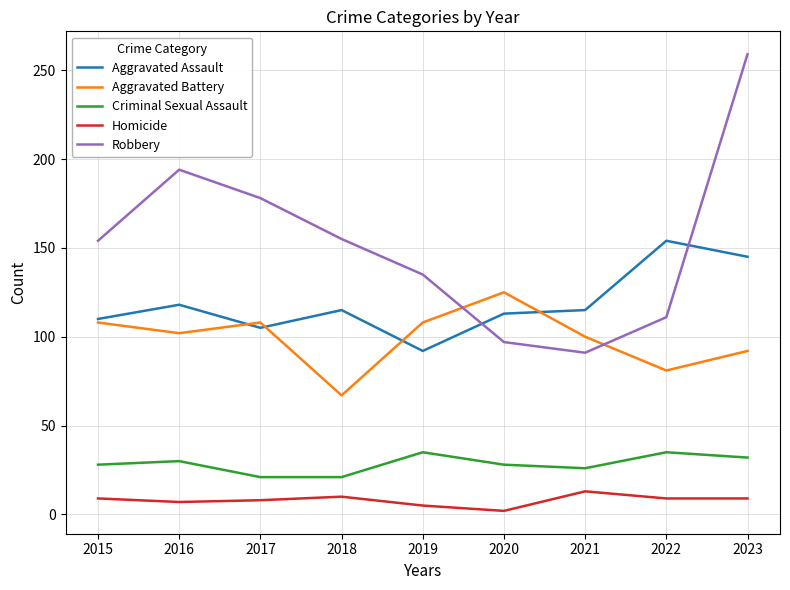

Rank the series at 2016 from highest to lowest value.

Robbery, Aggravated Assault, Aggravated Battery, Criminal Sexual Assault, Homicide